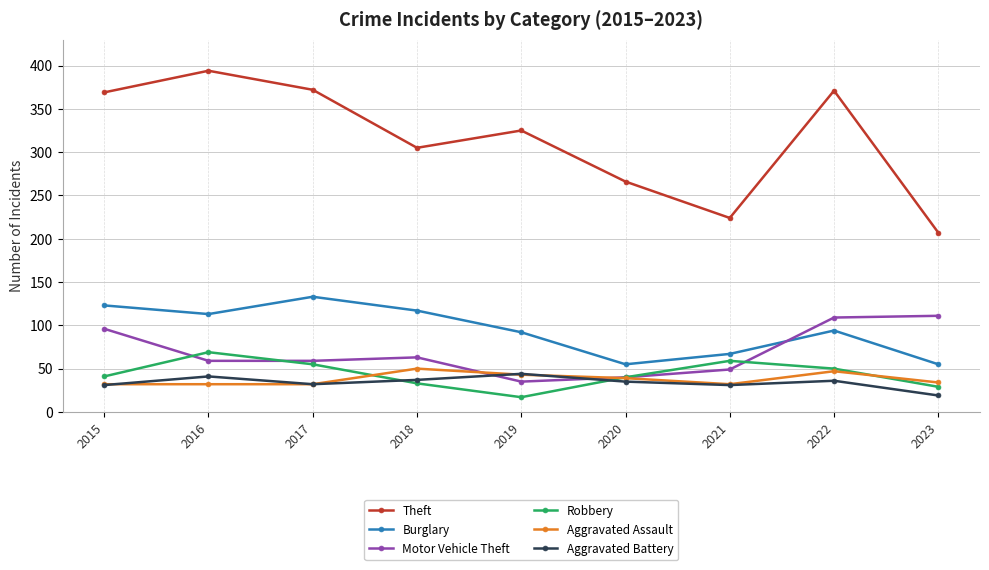

Does the chart have visible grid lines?

Yes